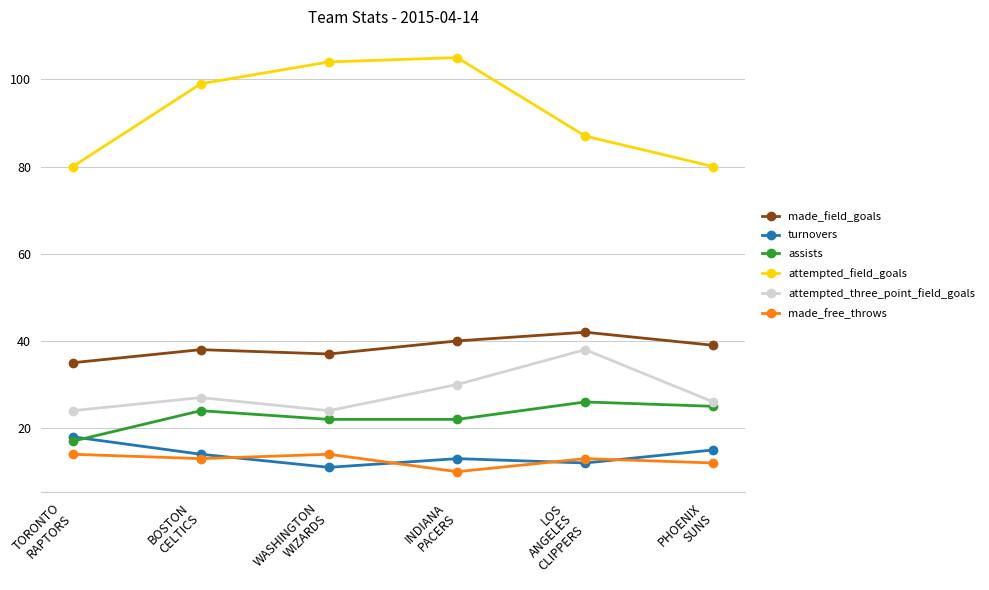

What position from the left is INDIANA
PACERS?

4